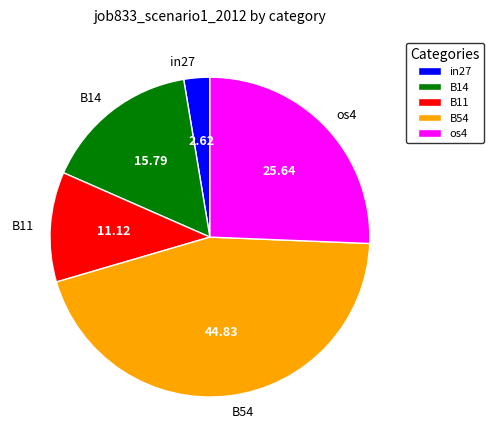

Which has a higher value, B11 or in27?

B11